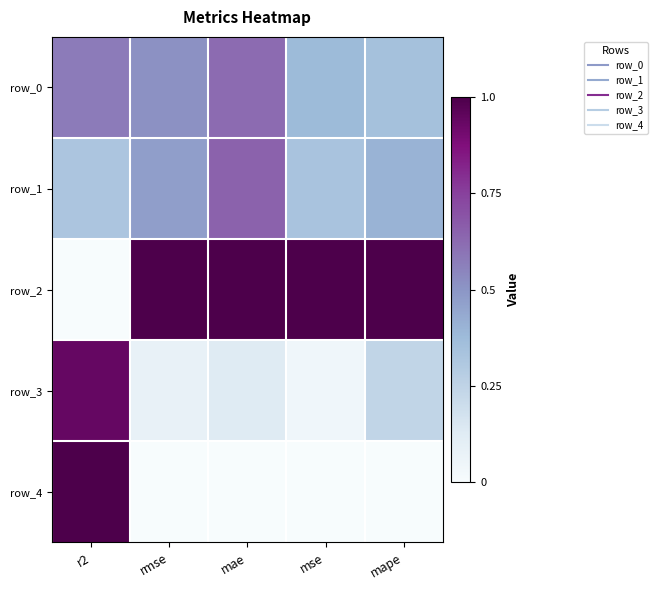

Which series changed the most between r2 and mse?

row_2